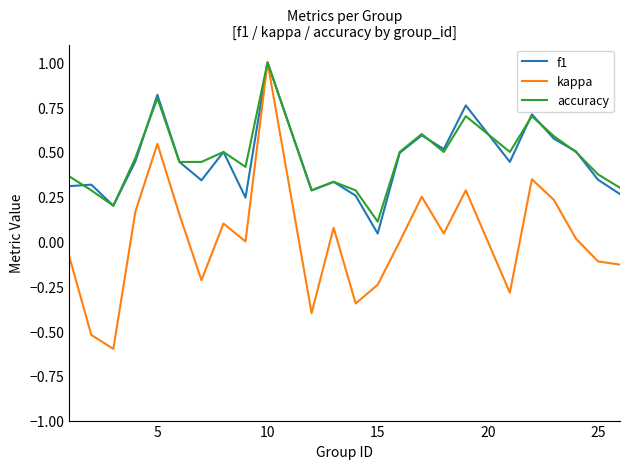

Which series has the widest spread of values?

kappa